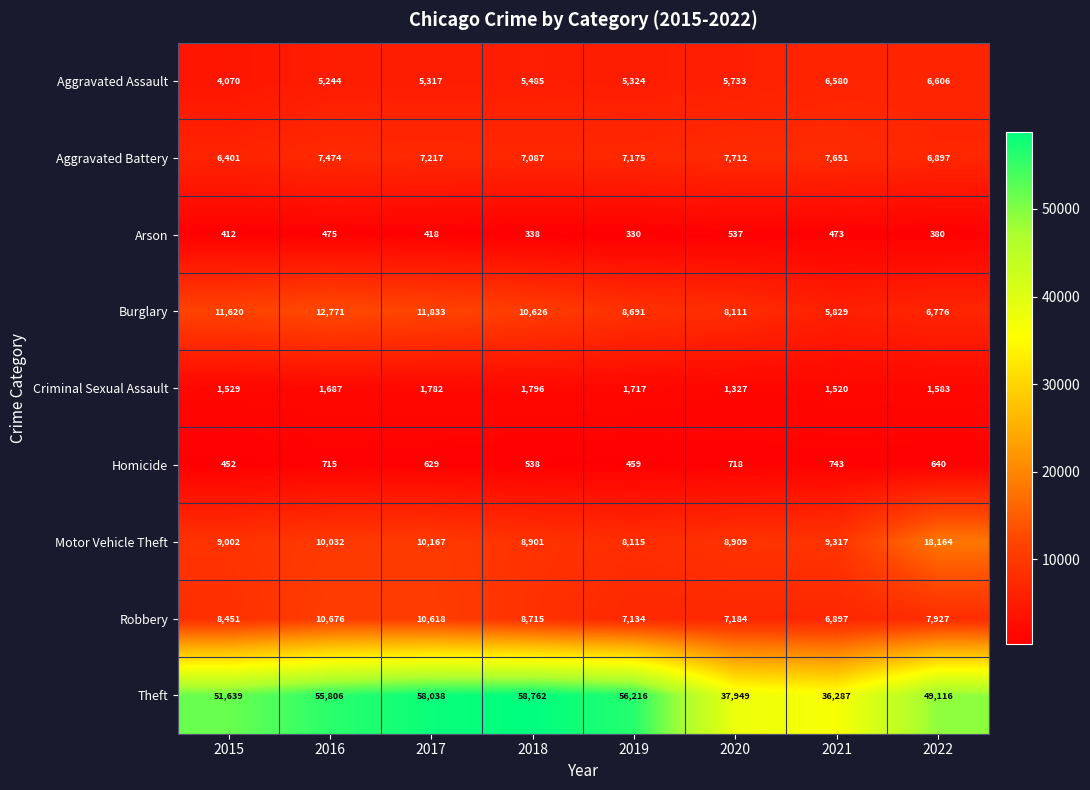

True or false: Aggravated Battery has a value of 2199 at 2021.

False